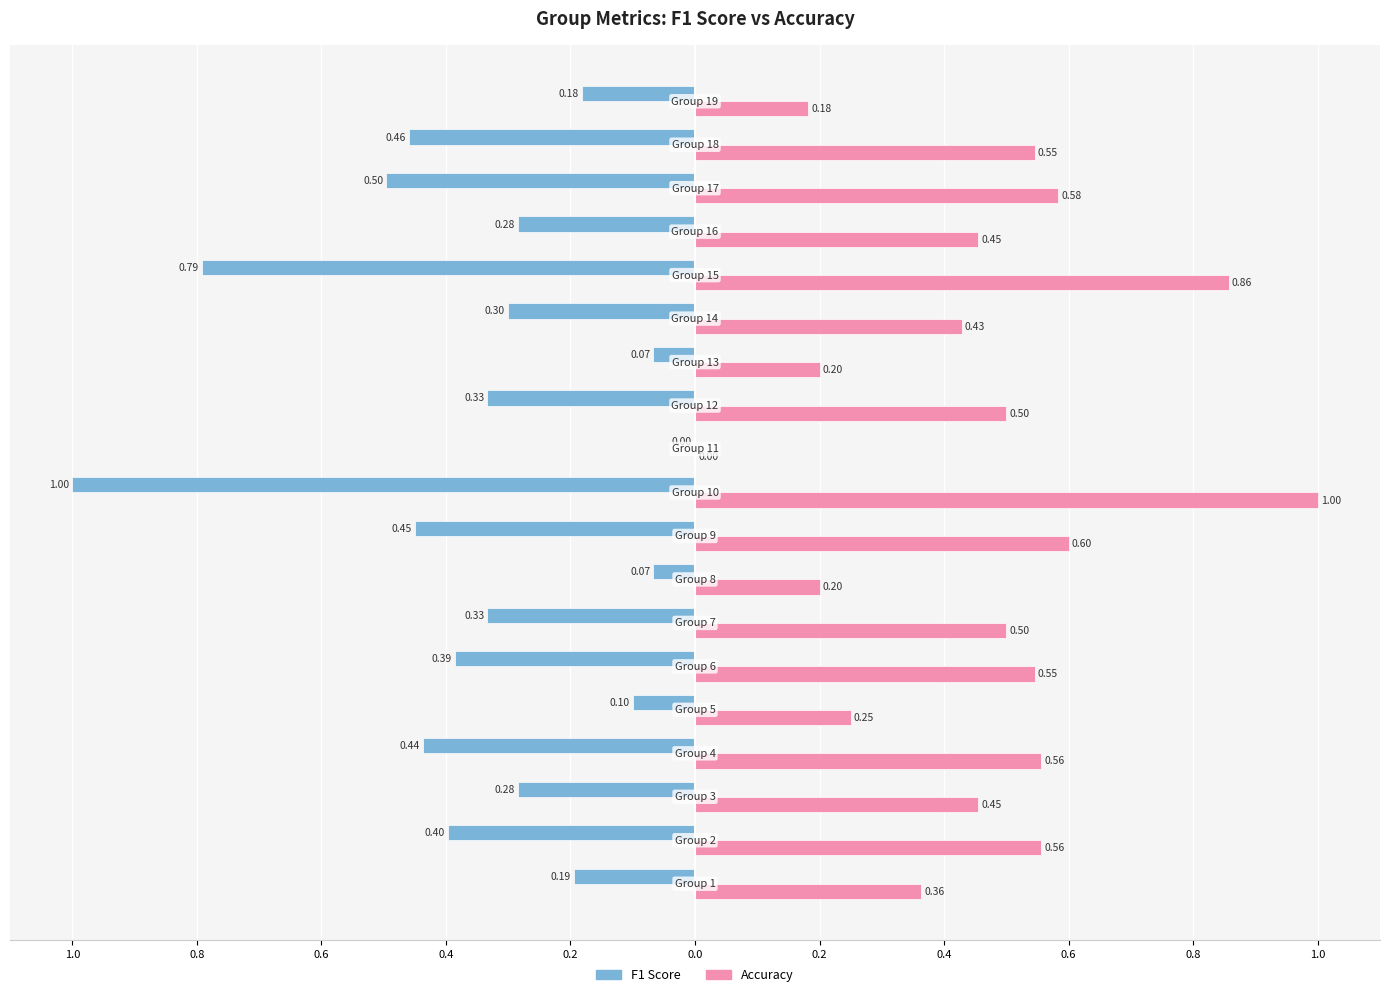

Reading left to right, transcribe all the data shown in this chart.

F1 Score: -0.2	-0.4	-0.3	-0.4	-0.1	-0.4	-0.3	-0.1	-0.5	-1.0	0.0	-0.3	-0.1	-0.3	-0.8	-0.3	-0.5	-0.5	-0.2
Accuracy: 0.4	0.6	0.5	0.6	0.2	0.5	0.5	0.2	0.6	1.0	0.0	0.5	0.2	0.4	0.9	0.5	0.6	0.5	0.2